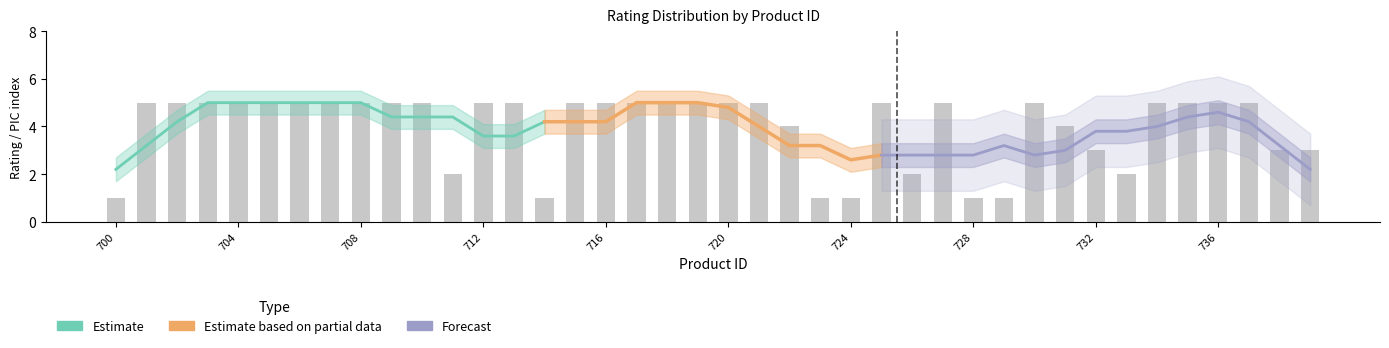

The chart shows a value of 7 at 727. True or false?

False